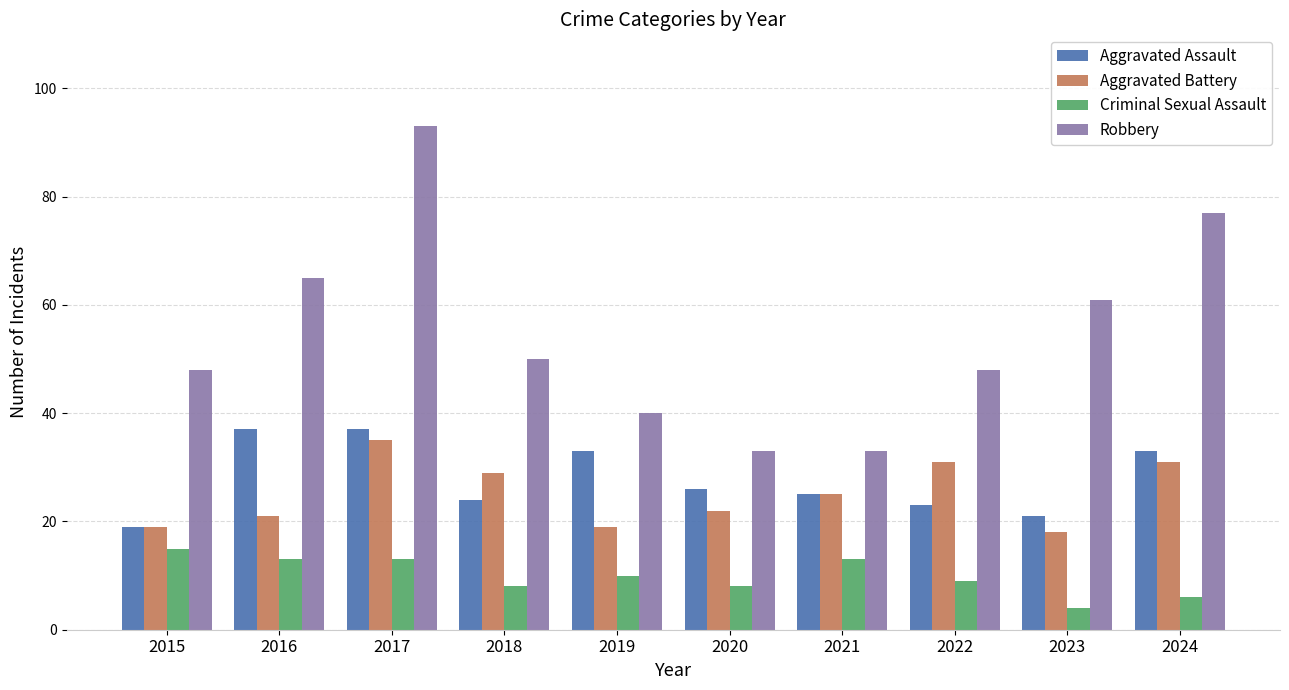

Rank the series at 2019 from highest to lowest value.

Robbery, Aggravated Assault, Aggravated Battery, Criminal Sexual Assault